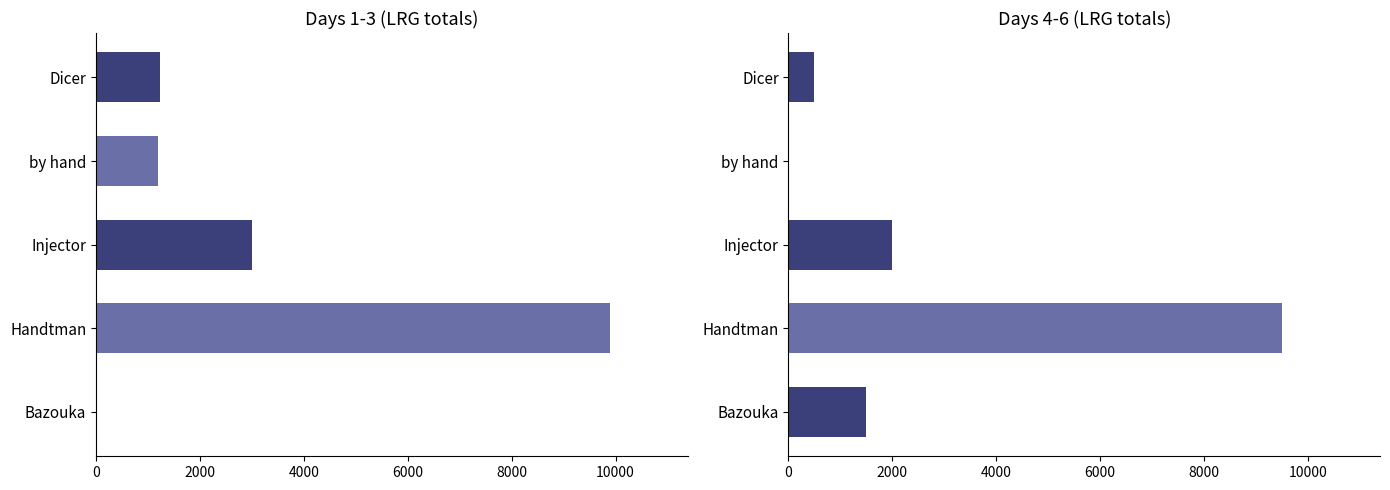

Which has a higher value, Injector or by hand?

Injector